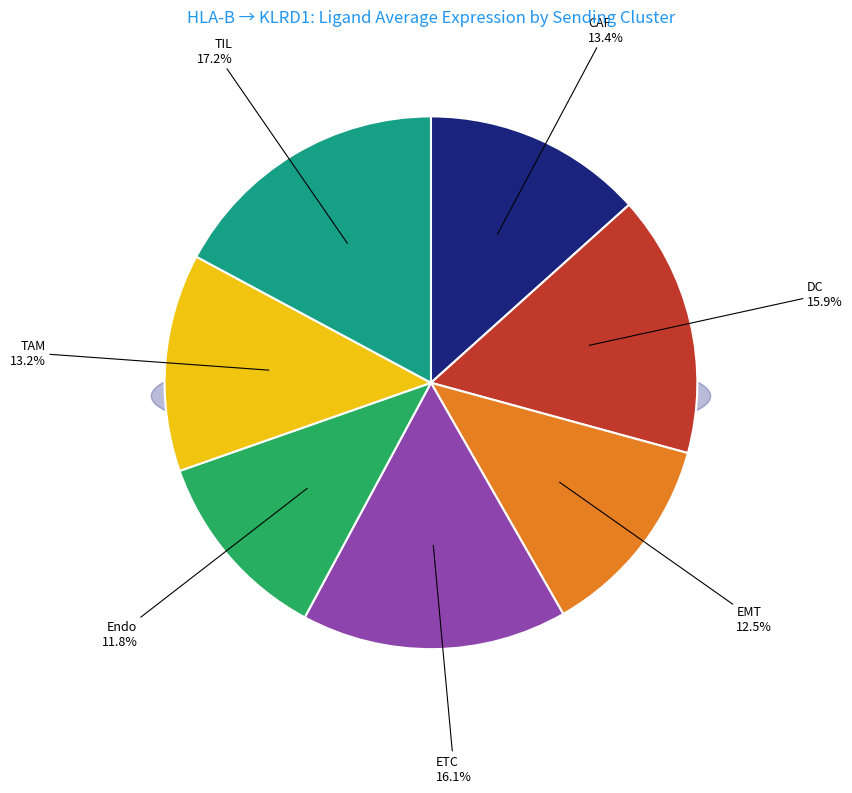

Do TIL and TAM together represent more than half of the pie?

No